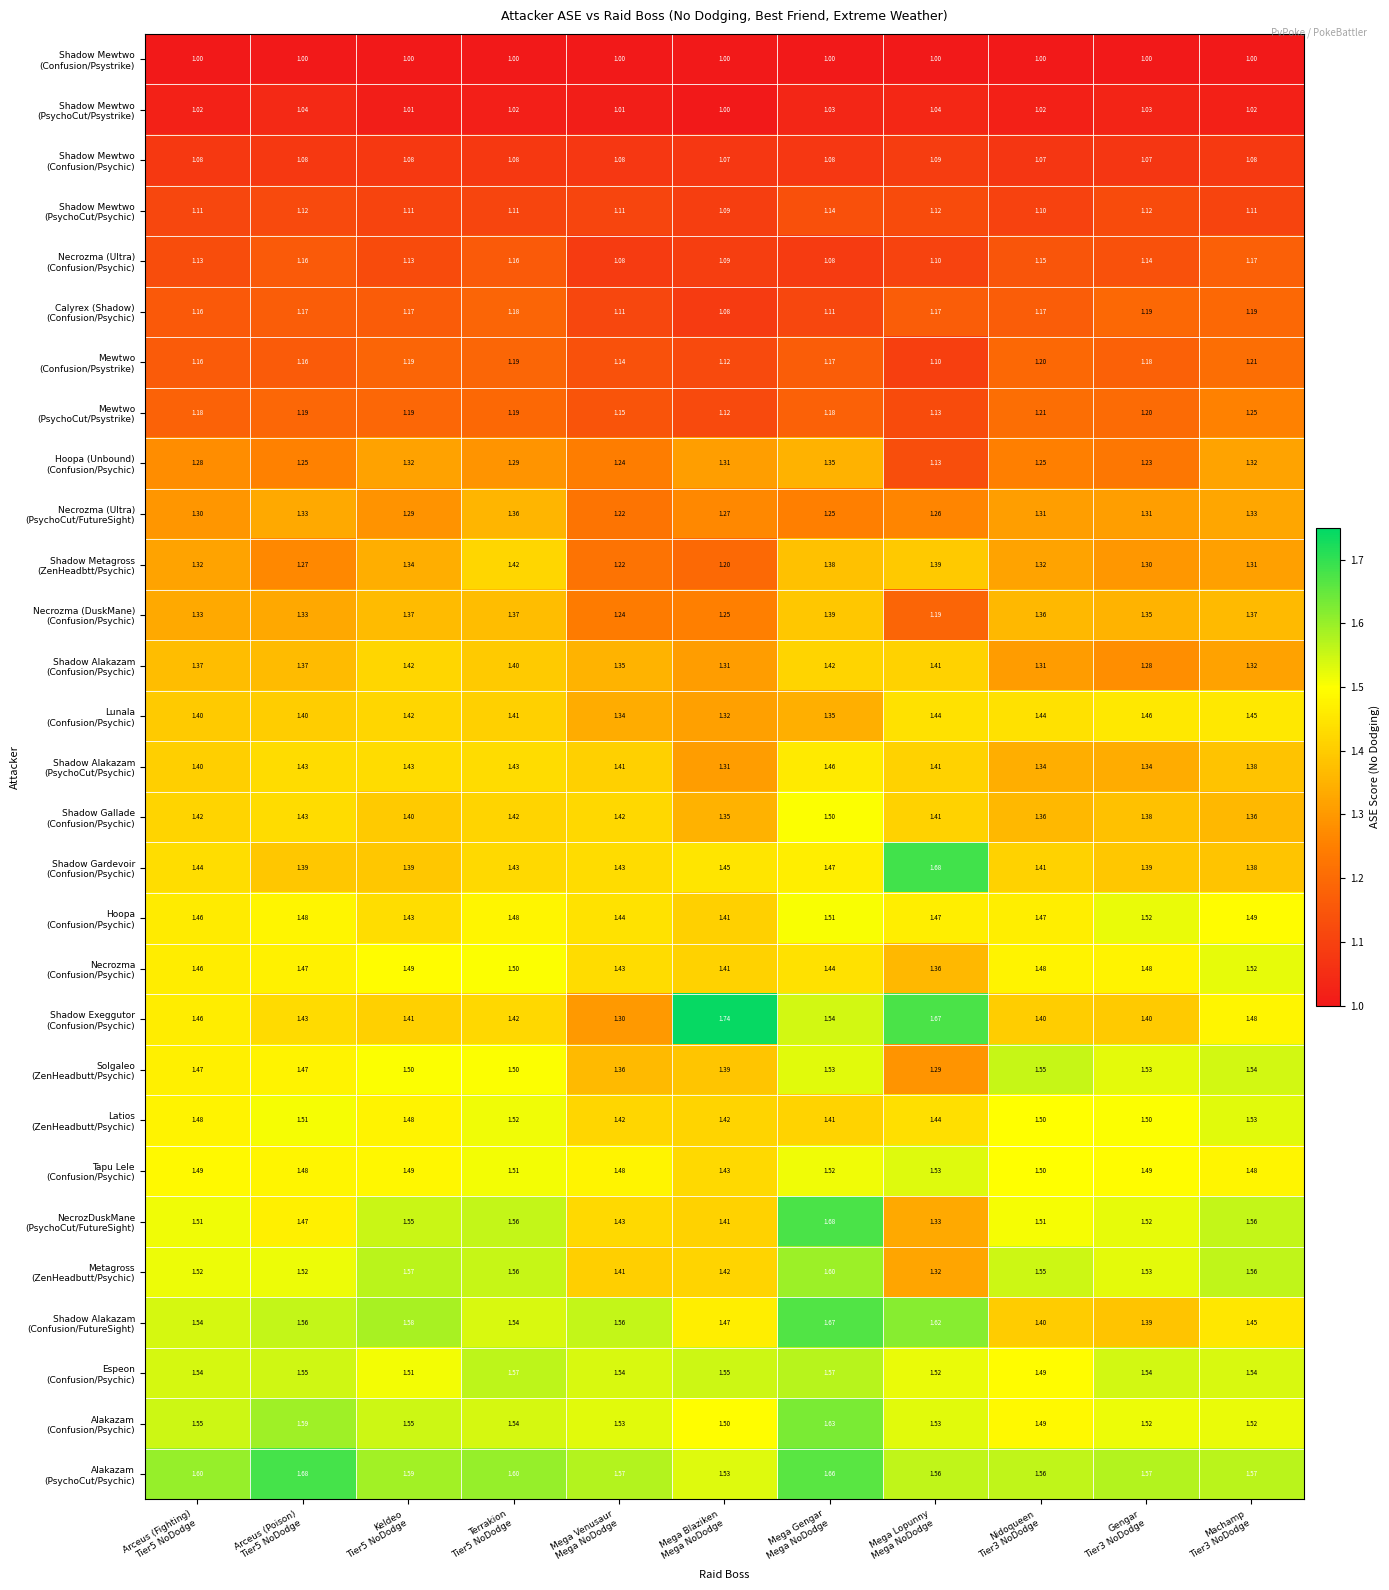

At which category is the sum across all series the highest?

Mega Gengar
Mega NoDodge